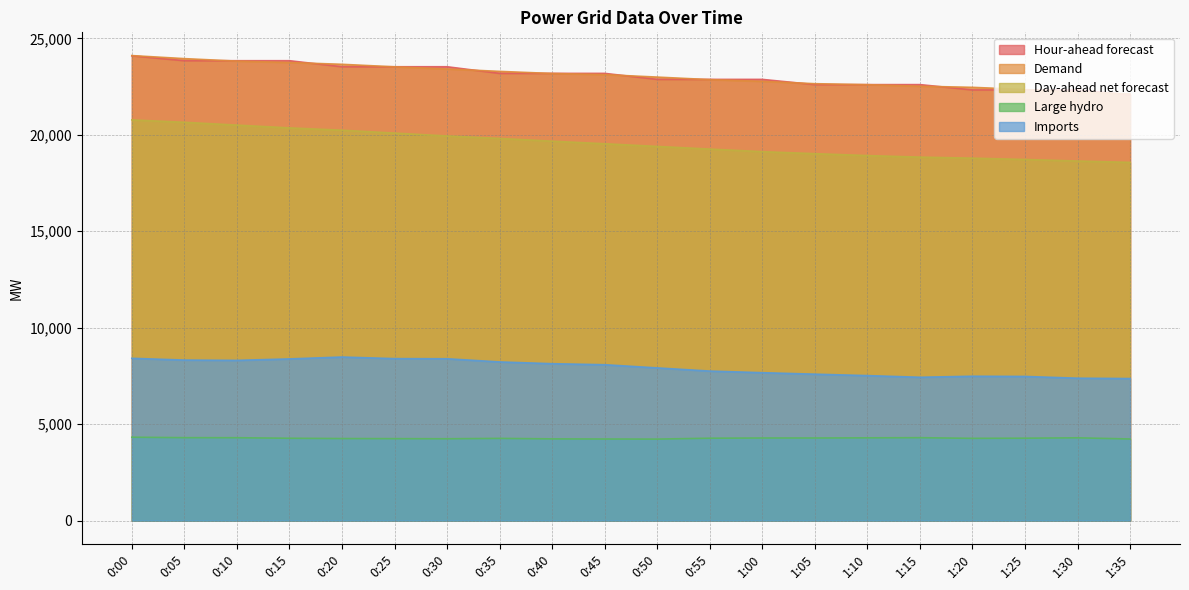

Is the value of Day-ahead net forecast at 0:15 greater than the value of Imports at 1:25?

Yes